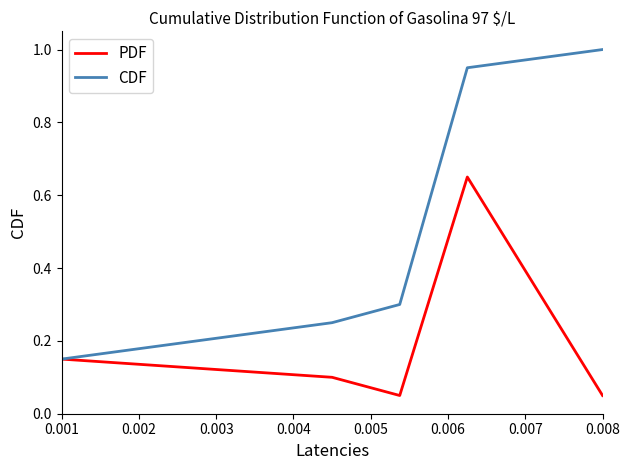

At how many categories does at least one series exceed 0?

5